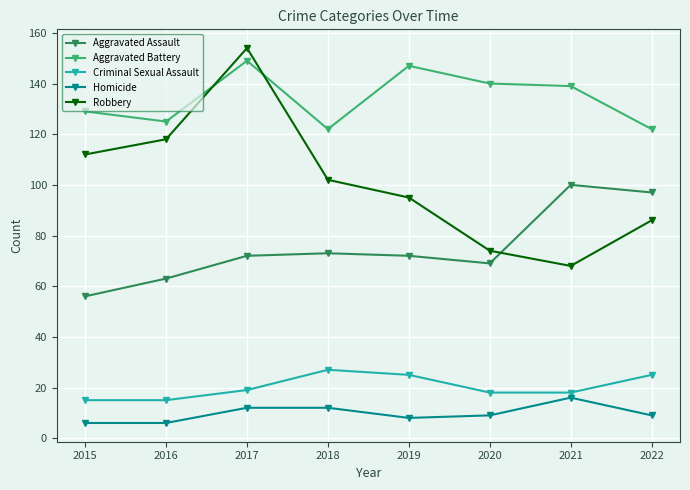

Which category has the lowest value in the Robbery series?

2021